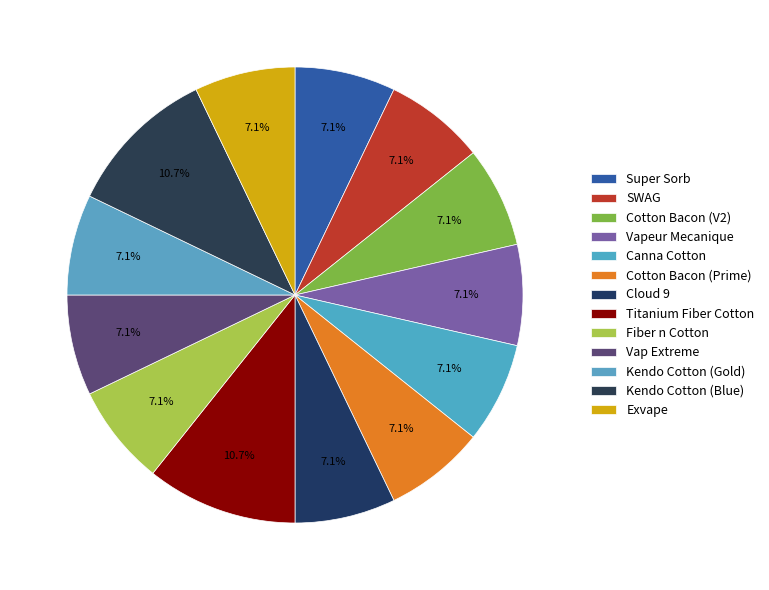

What portion of the pie excludes Kendo Cotton (Gold)?

92.9%